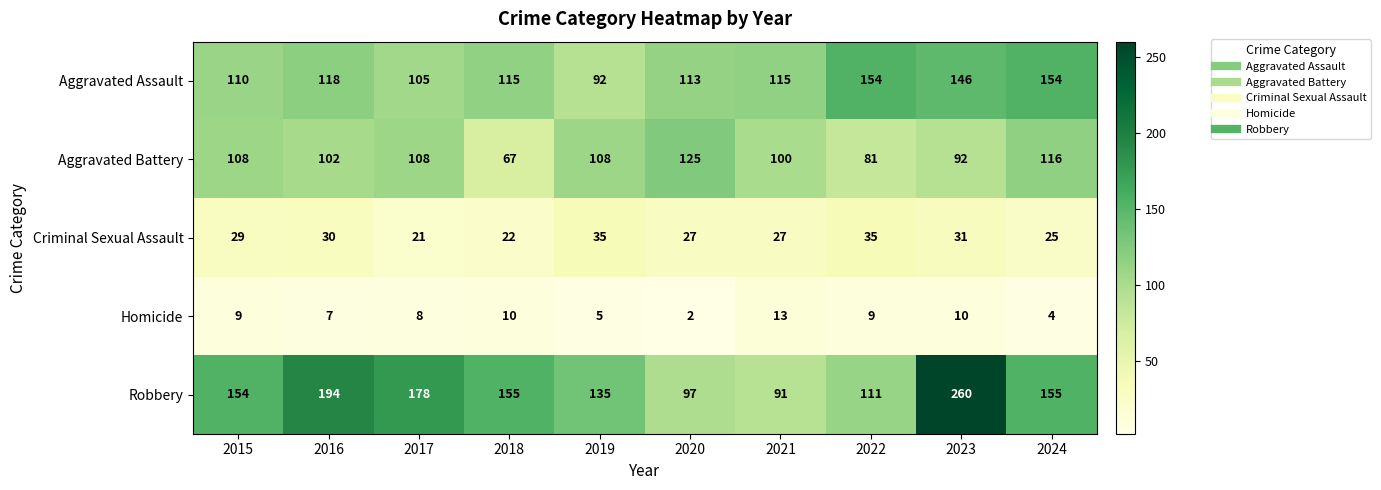

At which category is the sum across all series the highest?

2023